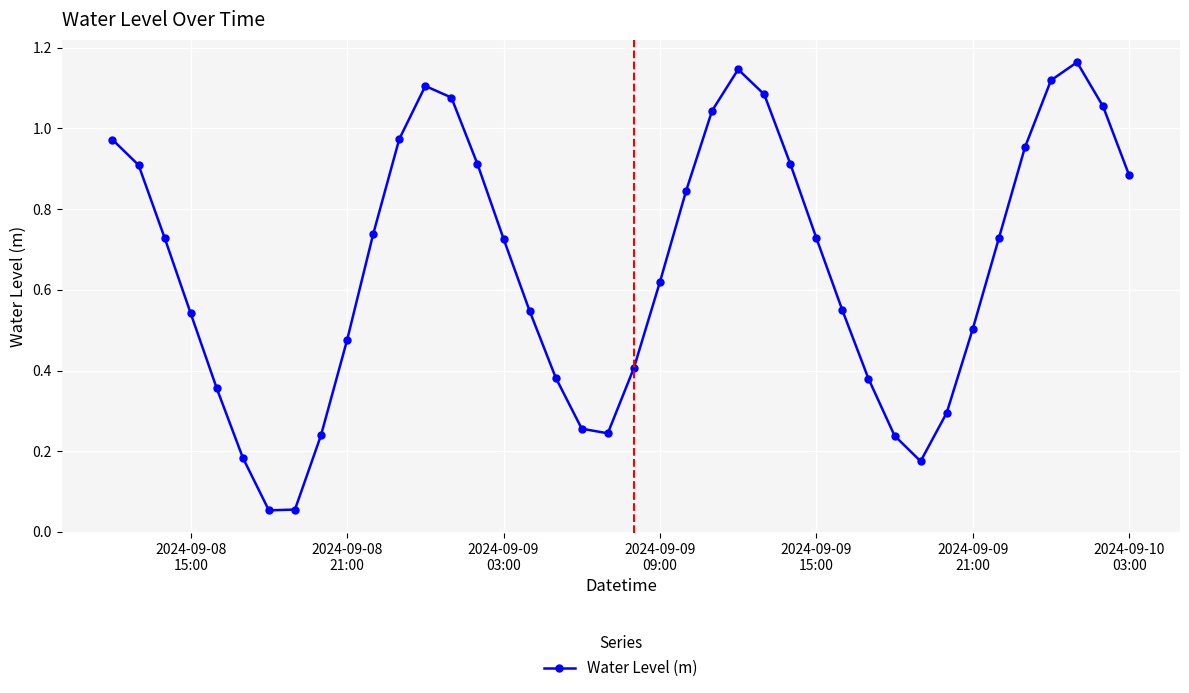

What is the sum of all values?

26.3